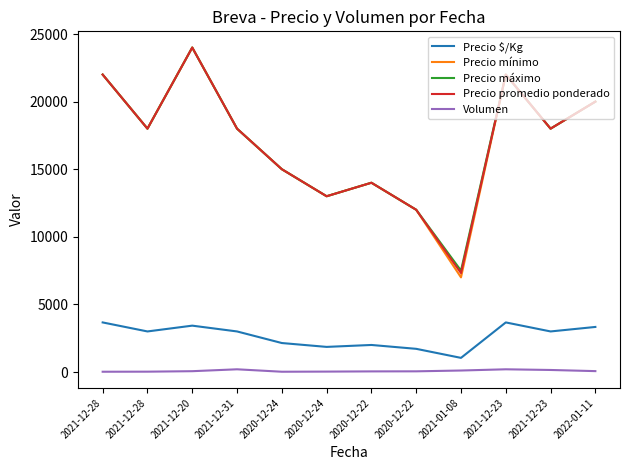

What are all the series names shown in the legend?

Precio $/Kg, Precio mínimo, Precio máximo, Precio promedio ponderado, Volumen